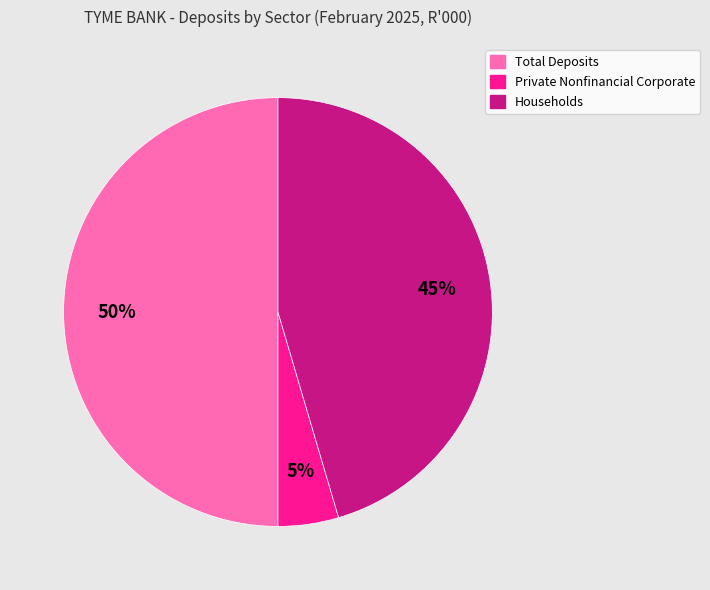

To the nearest percent, what is the difference between the largest and smallest slice percentages?

45%